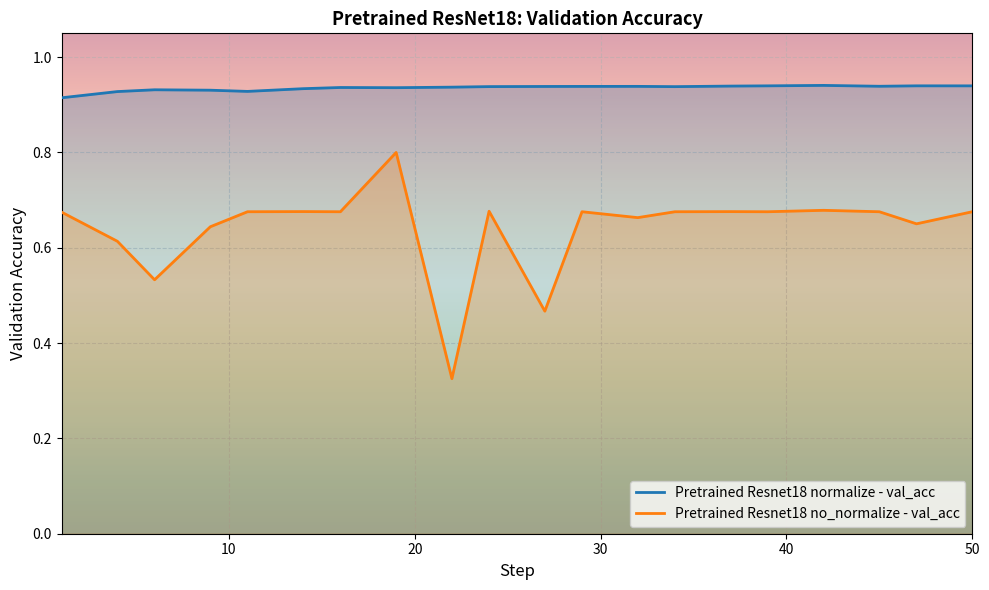

True or false: Pretrained Resnet18 normalize - val_acc and Pretrained Resnet18 no_normalize - val_acc cross at least once.

False